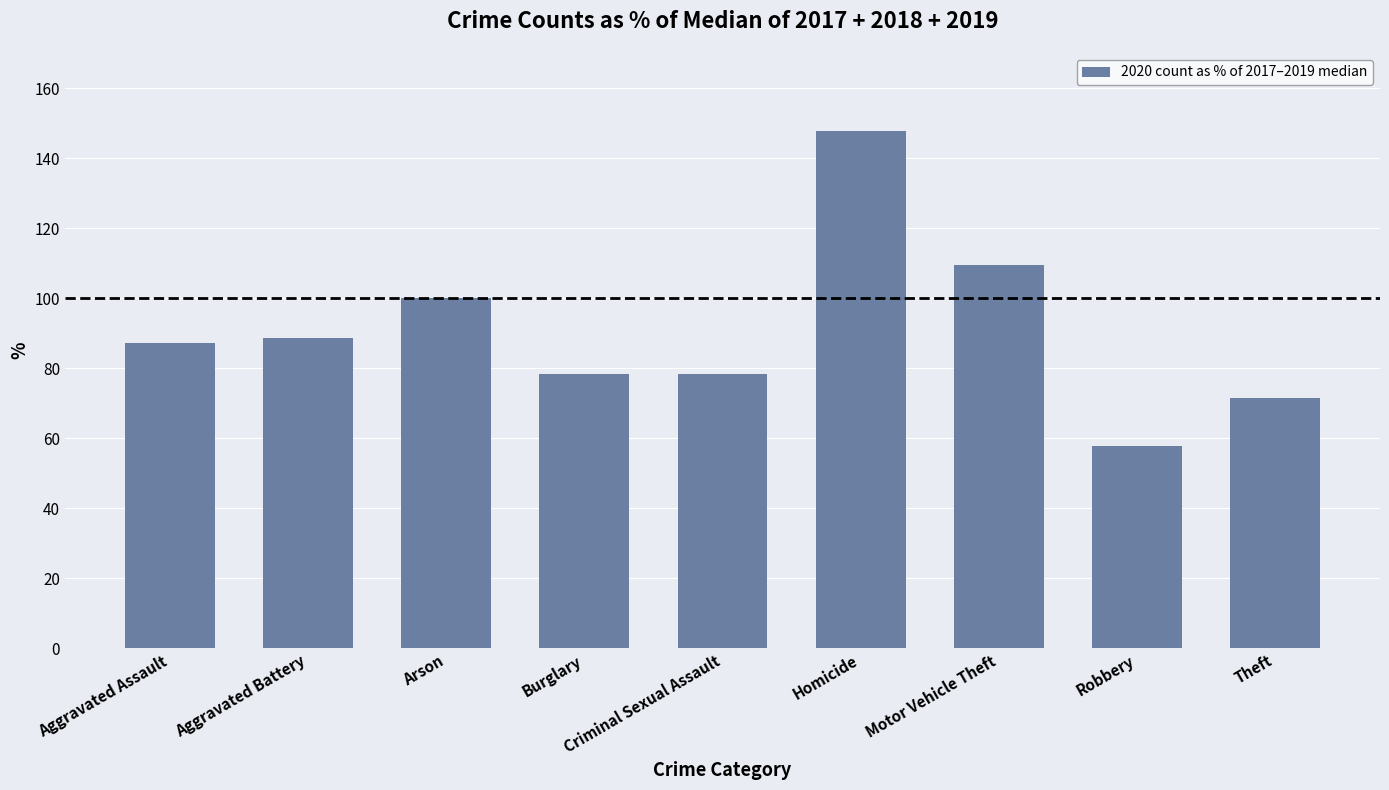

At which category does the chart reach its minimum across all series?

Robbery